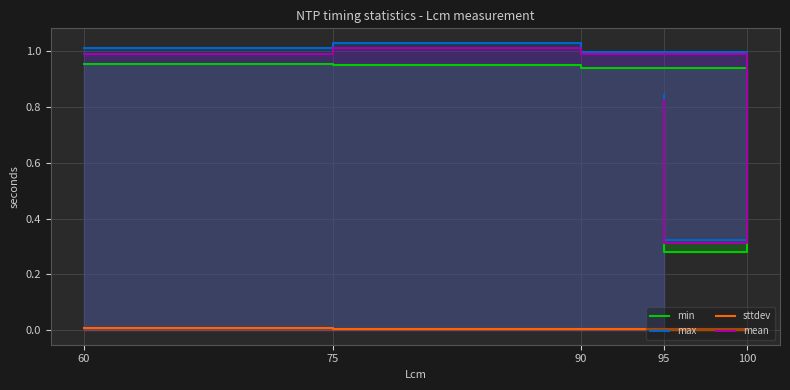

The sttdev series shows 0.0 at 60. True or false?

True